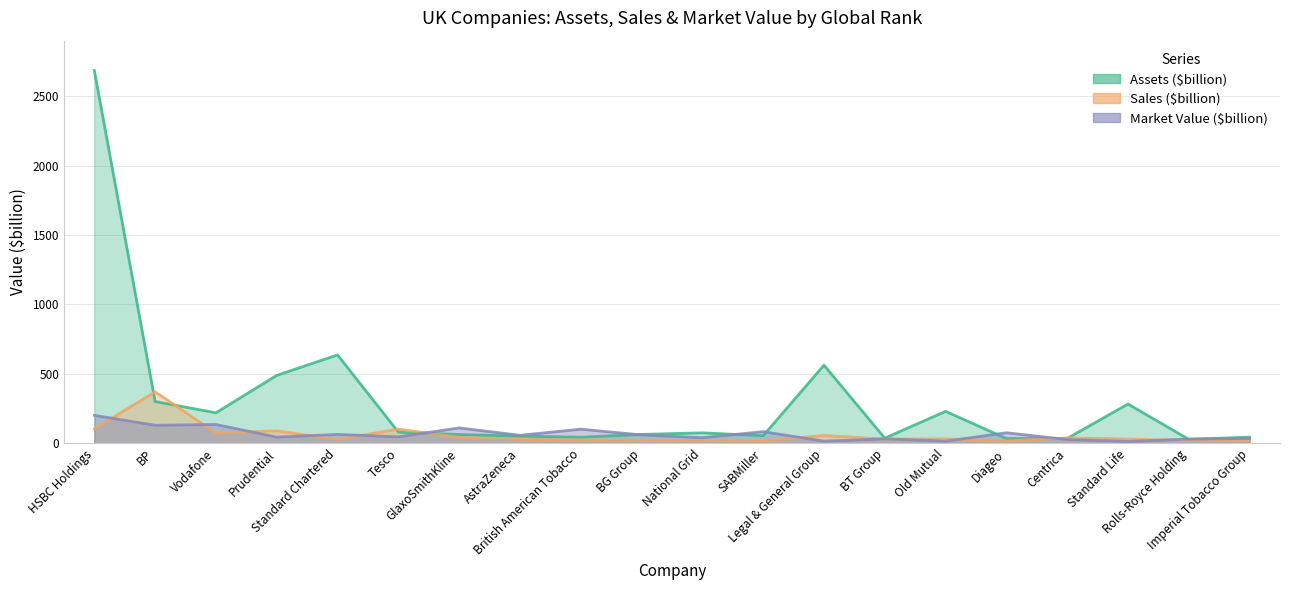

Reading right to left, transcribe all the data shown in this chart.

Assets ($billion): Imperial Tobacco Group=44.4	Rolls-Royce Holding=28.9	Standard Life=283.0	Centrica=35.4	Diageo=34.5	Old Mutual=230.4	BT Group=37.3	Legal & General Group=562.9	SABMiller=55.0	National Grid=75.6	BG Group=64.4	British American Tobacco=44.2	AstraZeneca=52.5	GlaxoSmithKline=63.5	Tesco=81.1	Standard Chartered=636.5	Prudential=489.4	Vodafone=219.9	BP=301.0	HSBC Holdings=2684.1
Sales ($billion): Imperial Tobacco Group=23.7	Rolls-Royce Holding=19.8	Standard Life=31.2	Centrica=38.9	Diageo=16.9	Old Mutual=32.2	BT Group=30.9	Legal & General Group=56.9	SABMiller=16.7	National Grid=21.7	BG Group=19.3	British American Tobacco=24.1	AstraZeneca=28.6	GlaxoSmithKline=43.0	Tesco=102.8	Standard Chartered=26.9	Prudential=90.2	Vodafone=74.4	BP=370.9	HSBC Holdings=104.9
Market Value ($billion): Imperial Tobacco Group=35.2	Rolls-Royce Holding=30.7	Standard Life=13.5	Centrica=27.7	Diageo=76.4	Old Mutual=15.5	BT Group=32.5	Legal & General Group=15.5	SABMiller=84.1	National Grid=40.7	BG Group=60.6	British American Tobacco=102.0	AstraZeneca=58.0	GlaxoSmithKline=111.1	Tesco=46.9	Standard Chartered=64.4	Prudential=44.7	Vodafone=135.7	BP=130.4	HSBC Holdings=201.3